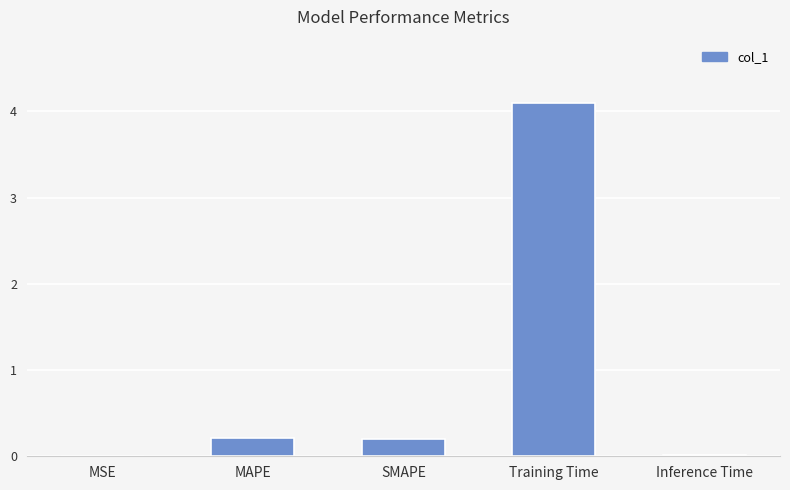

The value at Training Time is 4.1. True or false?

True